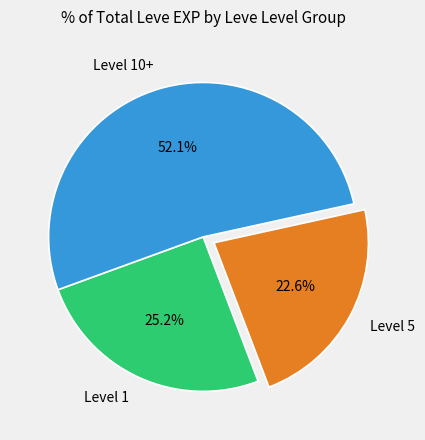

How many slices are in this pie chart?

3